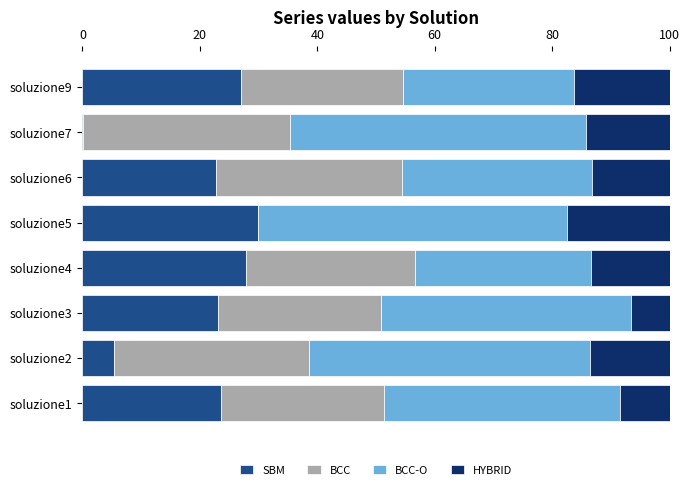

The value of SBM at soluzione6 is 13.4. True or false?

False